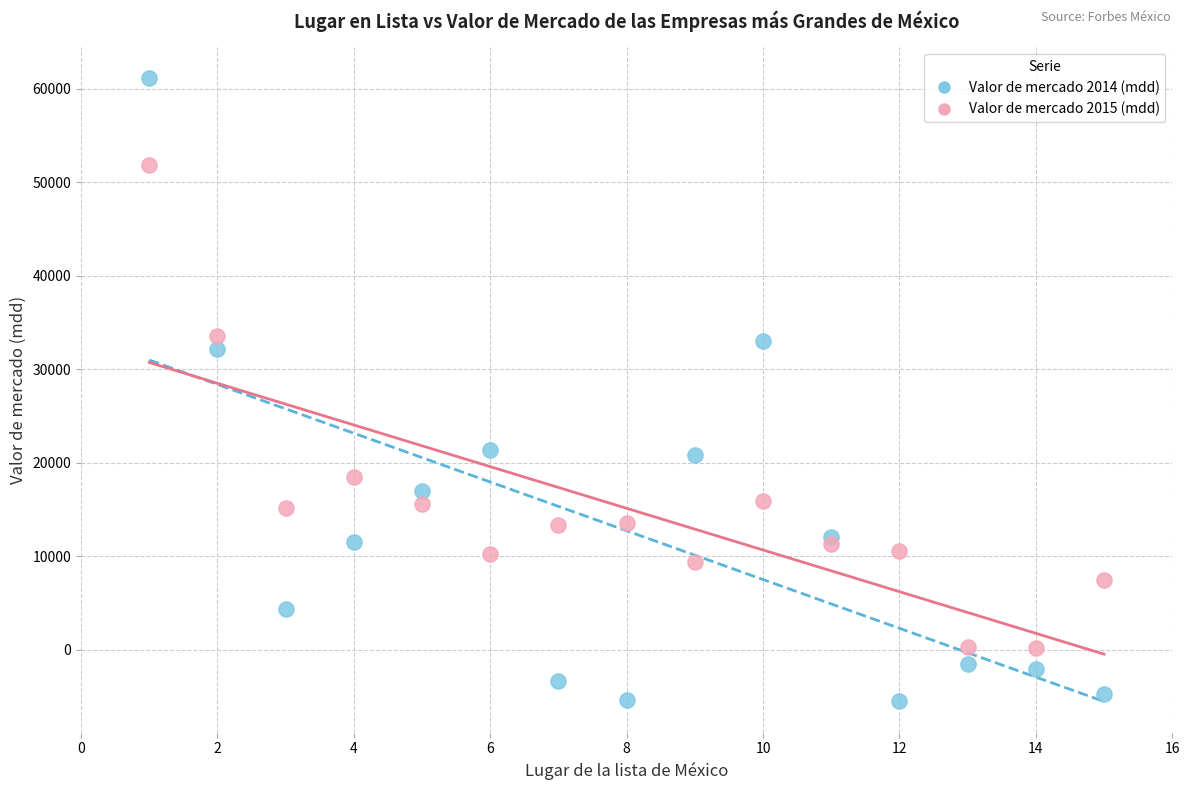

Across all data points, what is the range of X values (max minus min)?

14